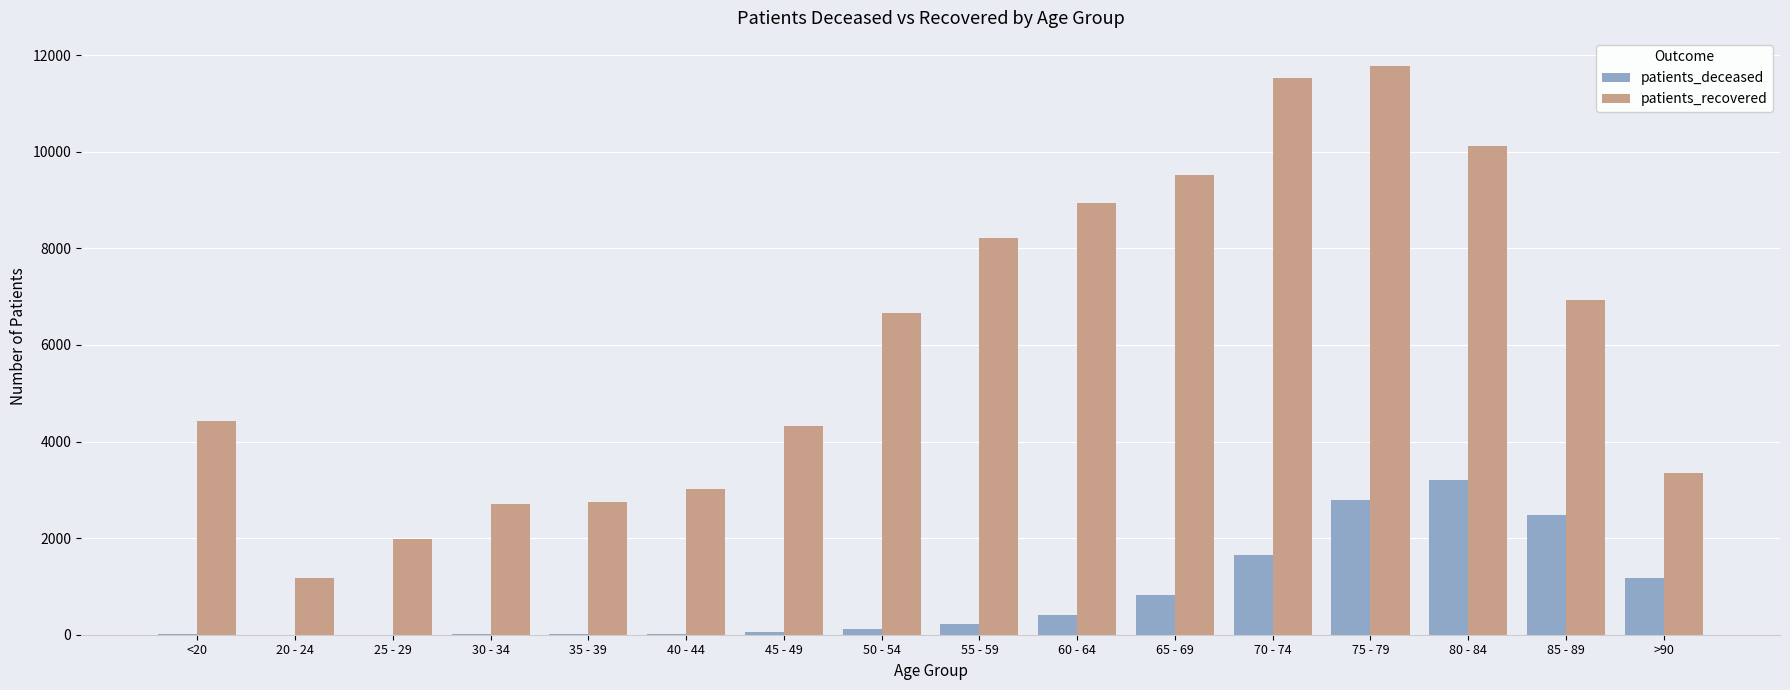

What is the total value across all series at 40 - 44?

3038